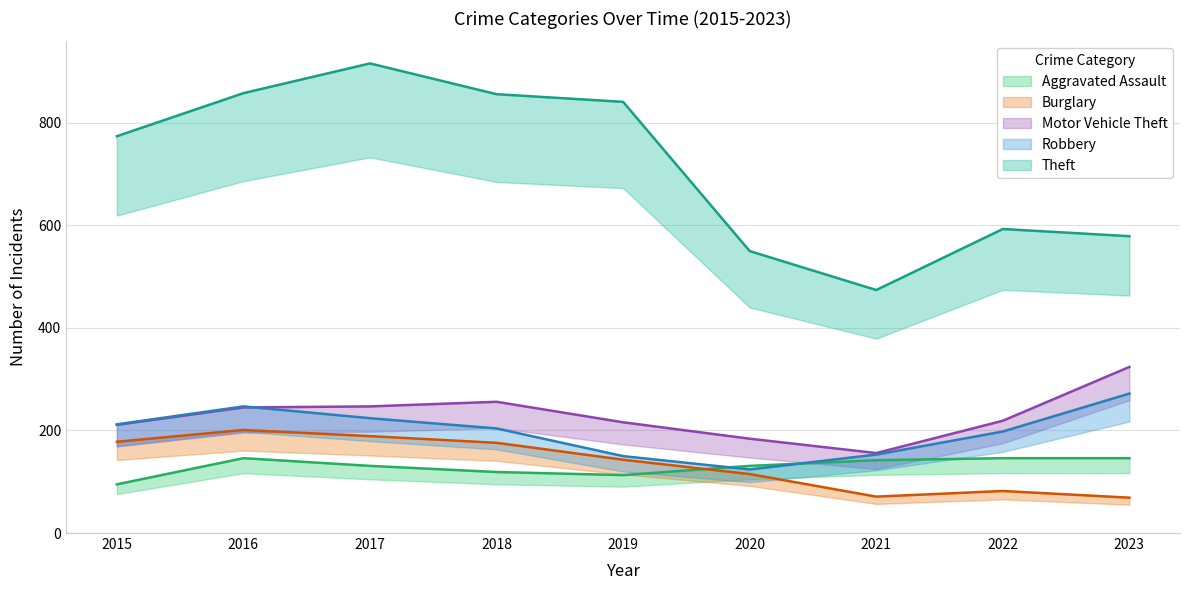

Reading right to left, extract all data points from this chart.

Aggravated Assault: 146	146	142	131	113	119	131	146	95
Burglary: 69	82	71	115	143	176	189	201	178
Motor Vehicle Theft: 324	219	156	184	216	256	247	245	211
Robbery: 272	198	153	124	150	204	224	247	212
Theft: 579	593	474	550	841	856	916	858	774